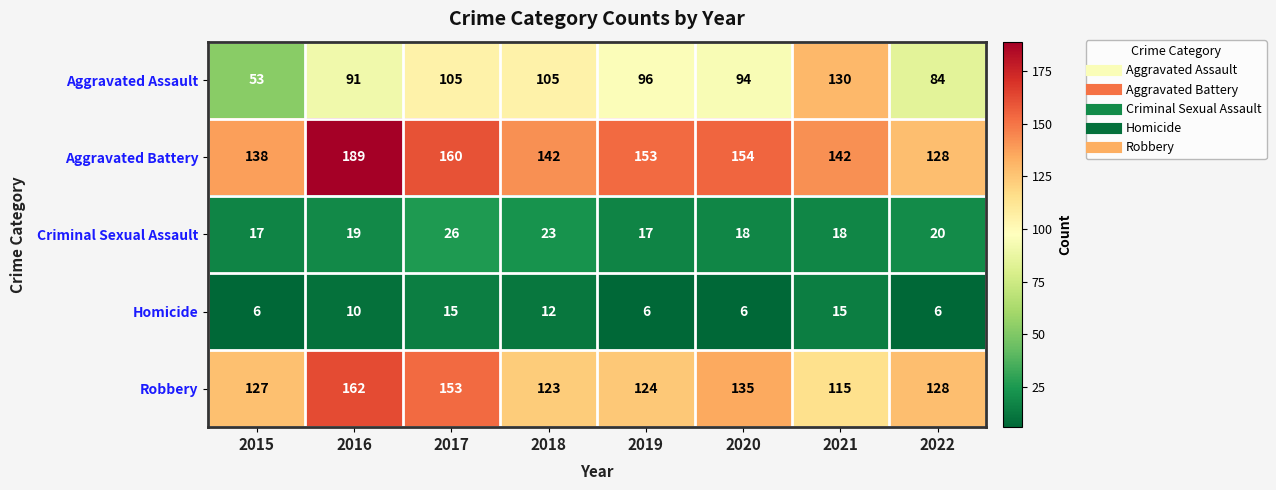

Which category has the highest value across all series?

2016